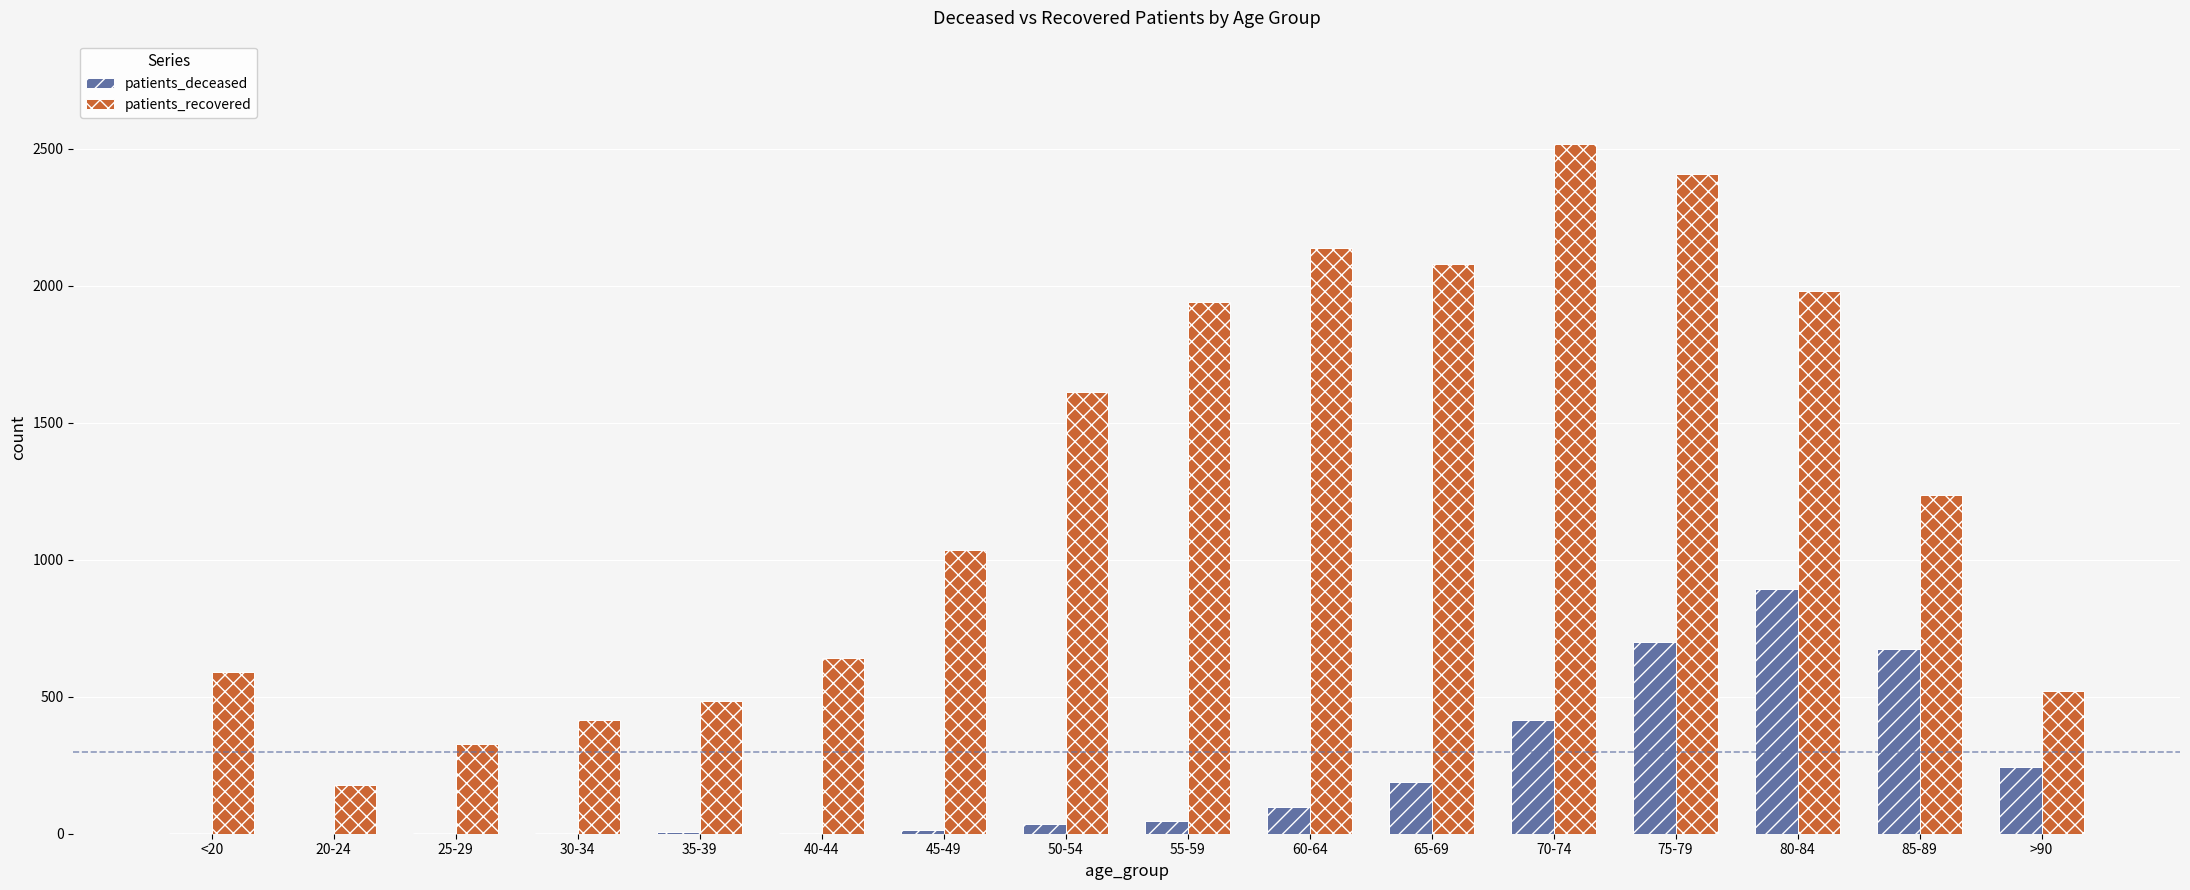

At which label is patients_recovered closest to 1347?

85-89